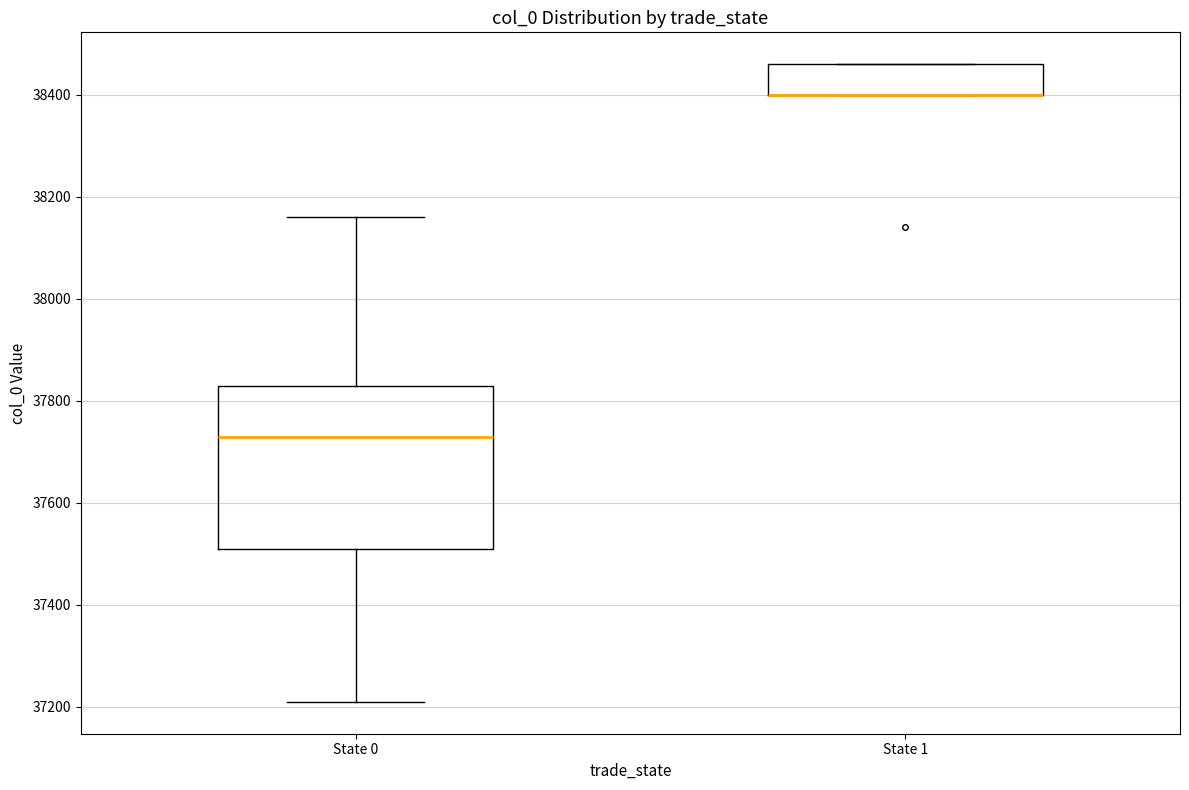

Where is the lower edge of the box for State 1 on the y-axis? The values are not printed on the chart, so give them approximately, as read against the axis.

38400